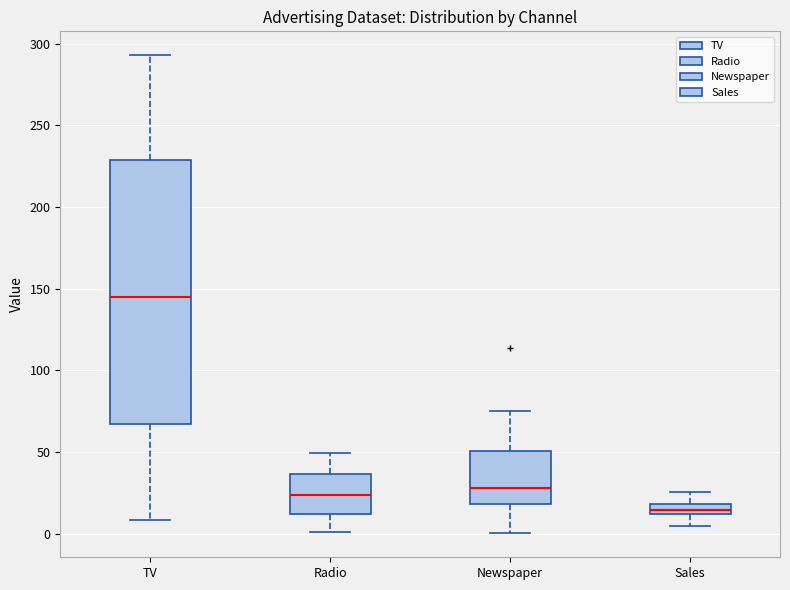

Where does the upper whisker of the box for TV end on the y-axis? The values are not printed on the chart, so give them approximately, as read against the axis.

295